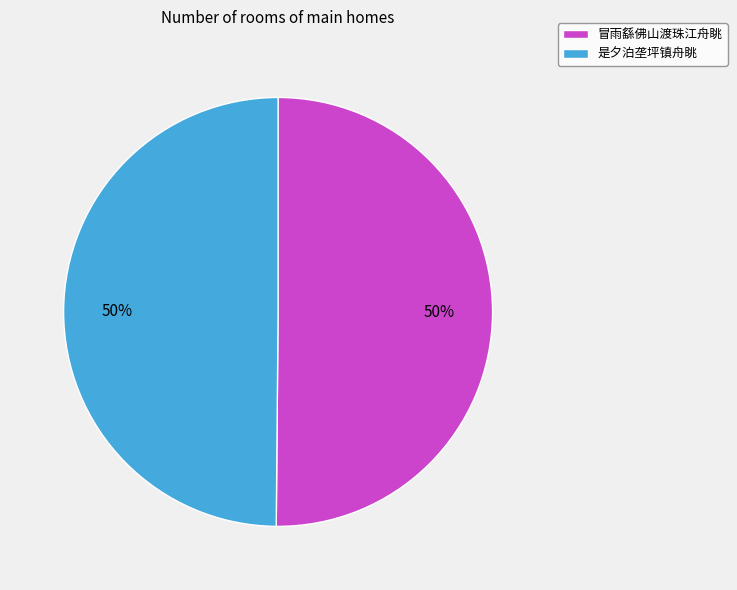

What is the ratio of the value at 是夕泊垄坪镇舟眺 to the value at 冒雨繇佛山渡珠江舟眺?

1.0